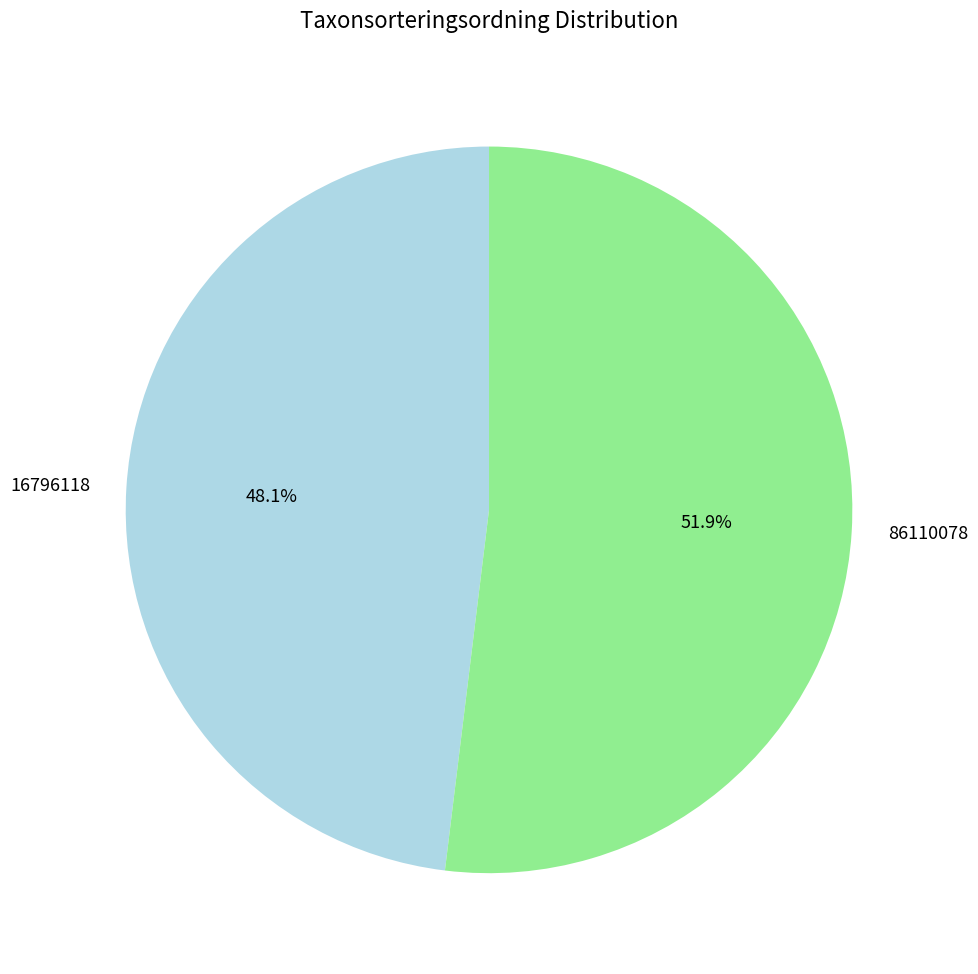

Is there a majority slice in this chart?

Yes